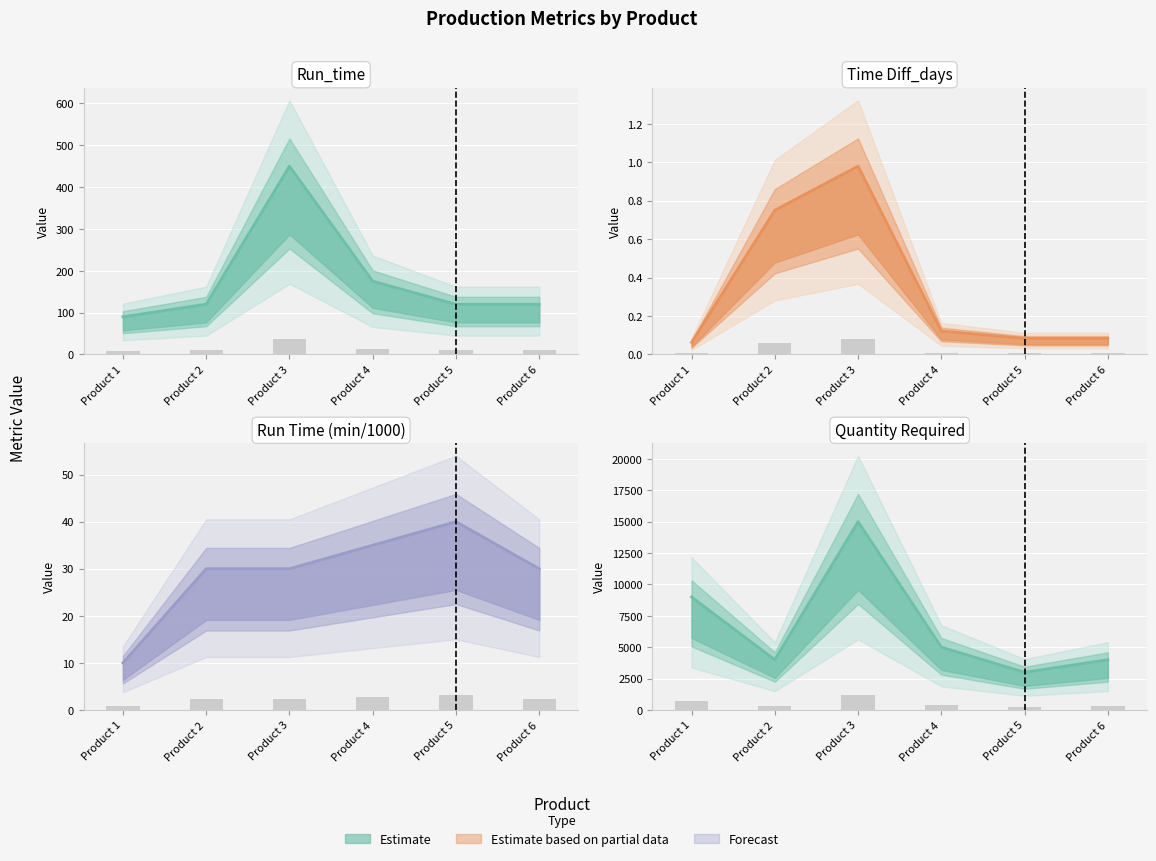

What is the approximate value of Time Diff_days at Product 4?

0.1